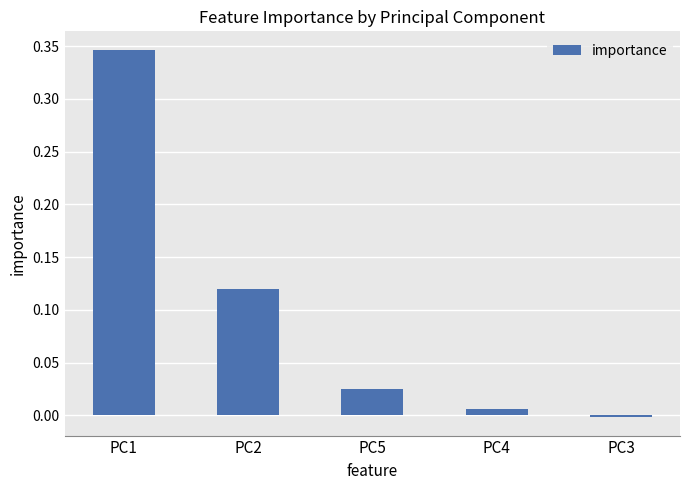

What is the label of the 4th bar from the right?

PC2